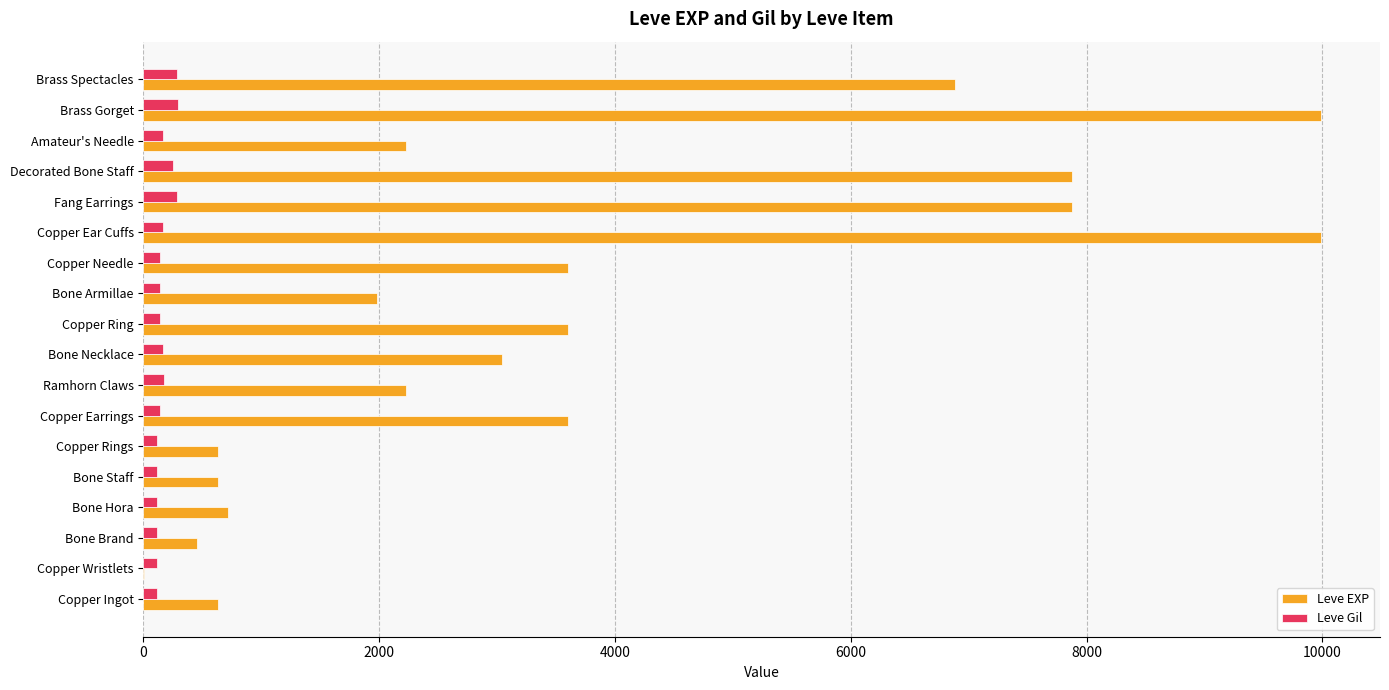

Is the value of Leve EXP at Brass Spectacles greater than the value of Leve Gil at Copper Rings?

Yes